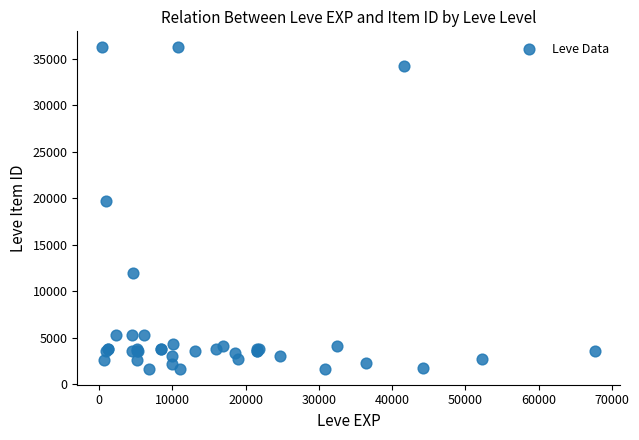

What Y value in the scatter plot is closest to 18967?

19744